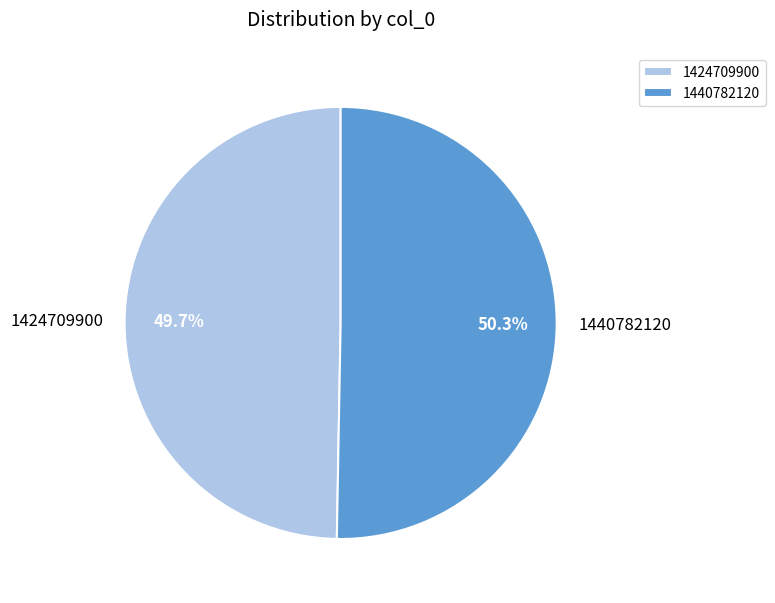

Which category has the biggest portion of the pie?

1440782120